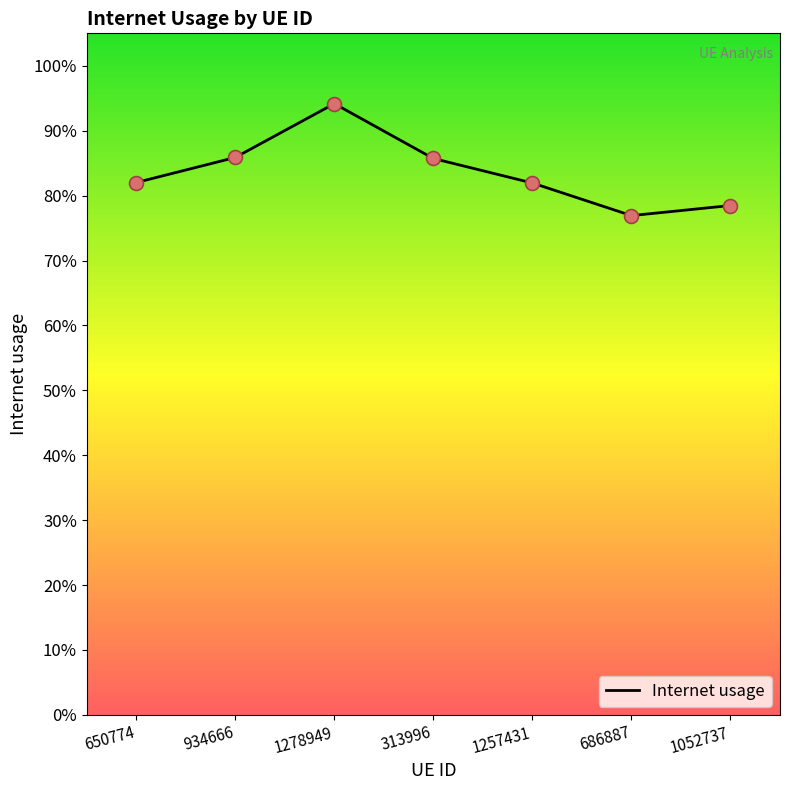

What is the change in value from 934666 to 1052737?

-0.1